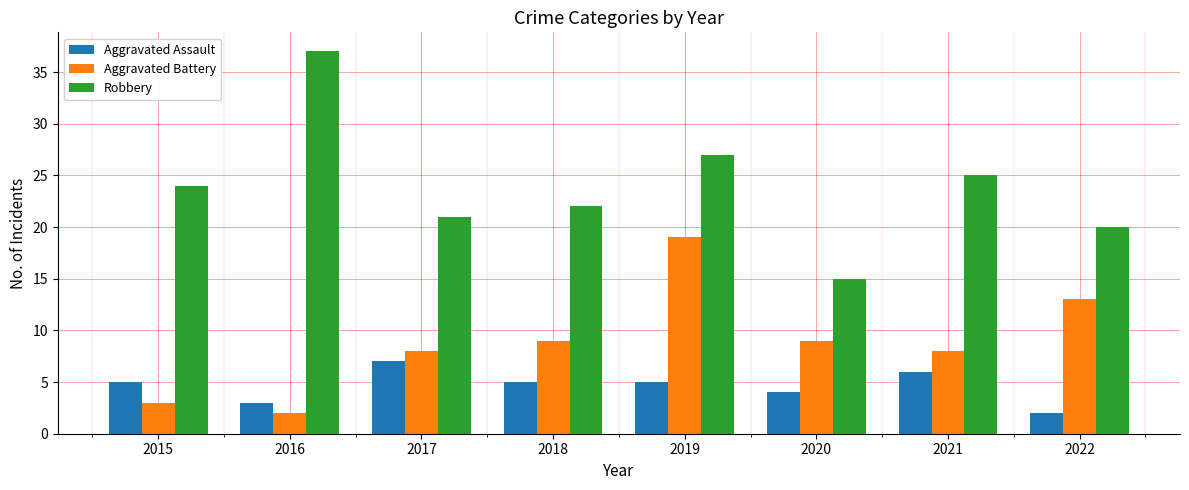

What is the difference between the maximum and minimum values in the Robbery series?

22